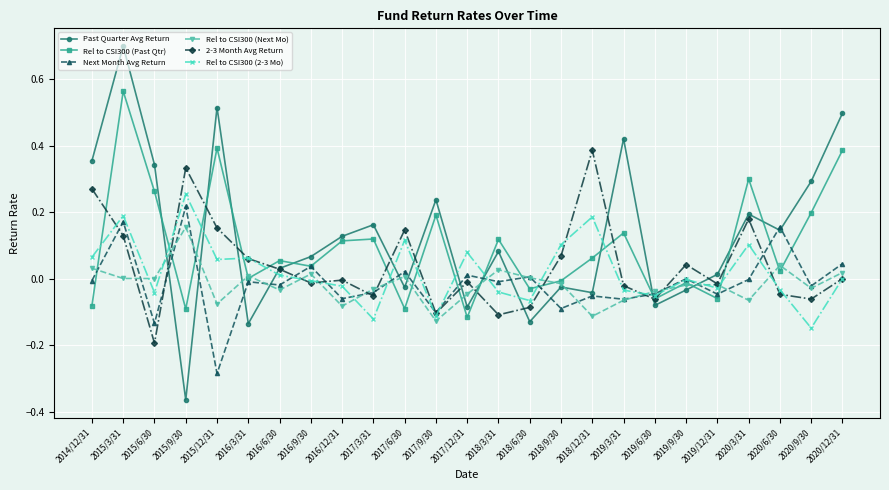

What position from the right is 2018/3/31?

12